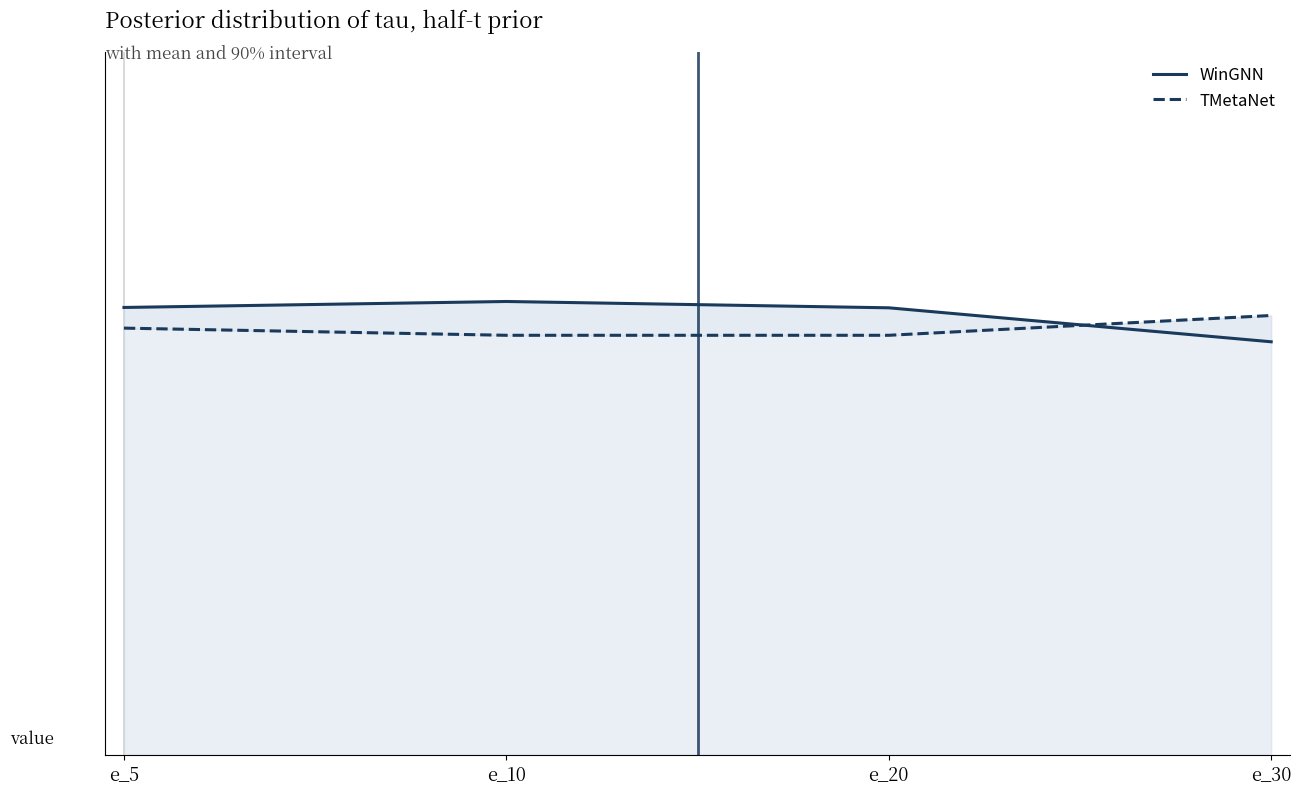

How many lines are shown in the chart?

2